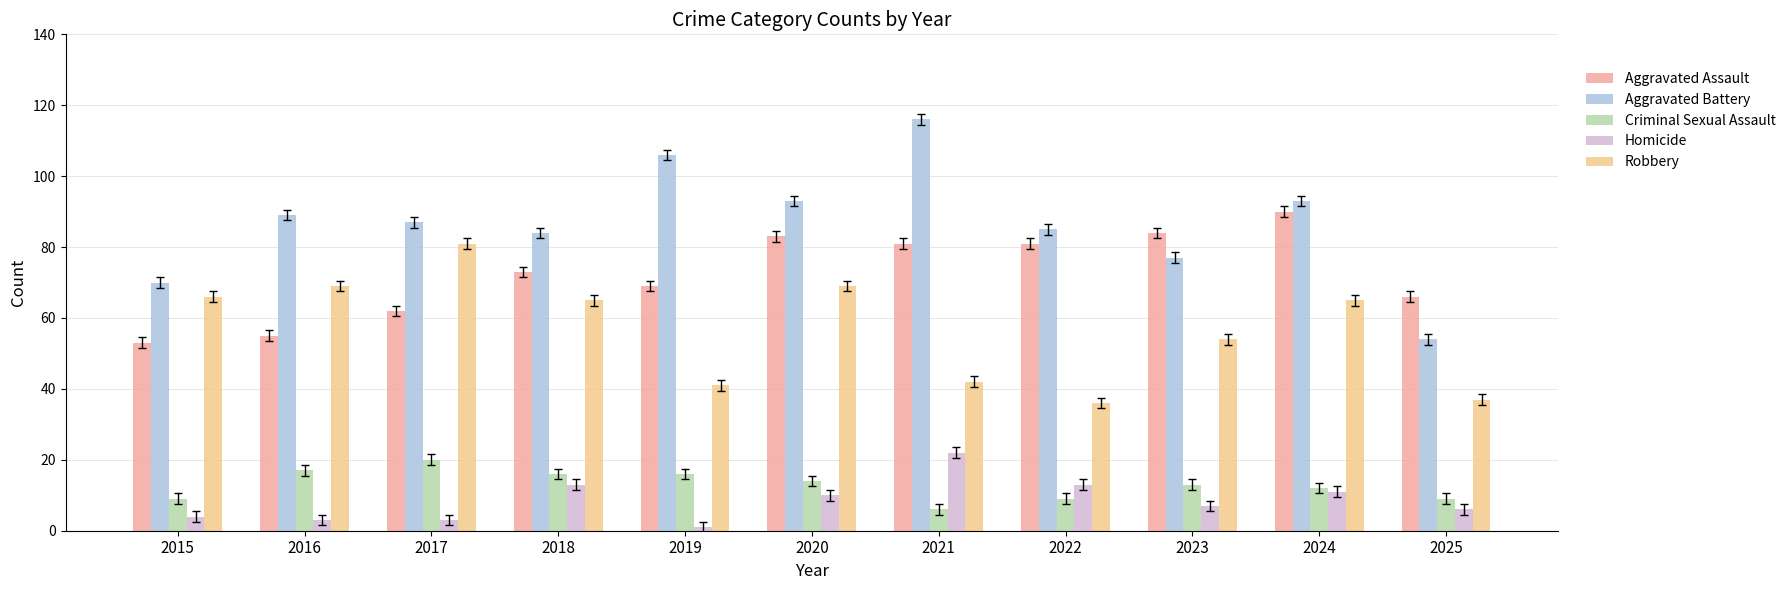

What is the difference between the maximum and minimum values in the Homicide series?

21